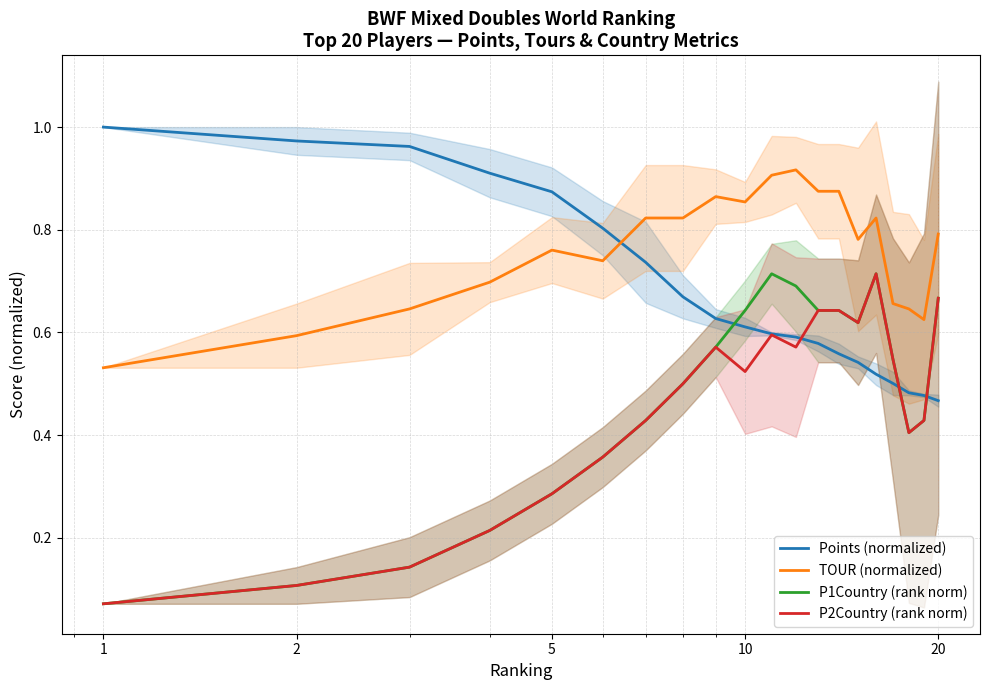

After their last crossing, which series has the higher values: Points (normalized) or TOUR (normalized)?

TOUR (normalized)